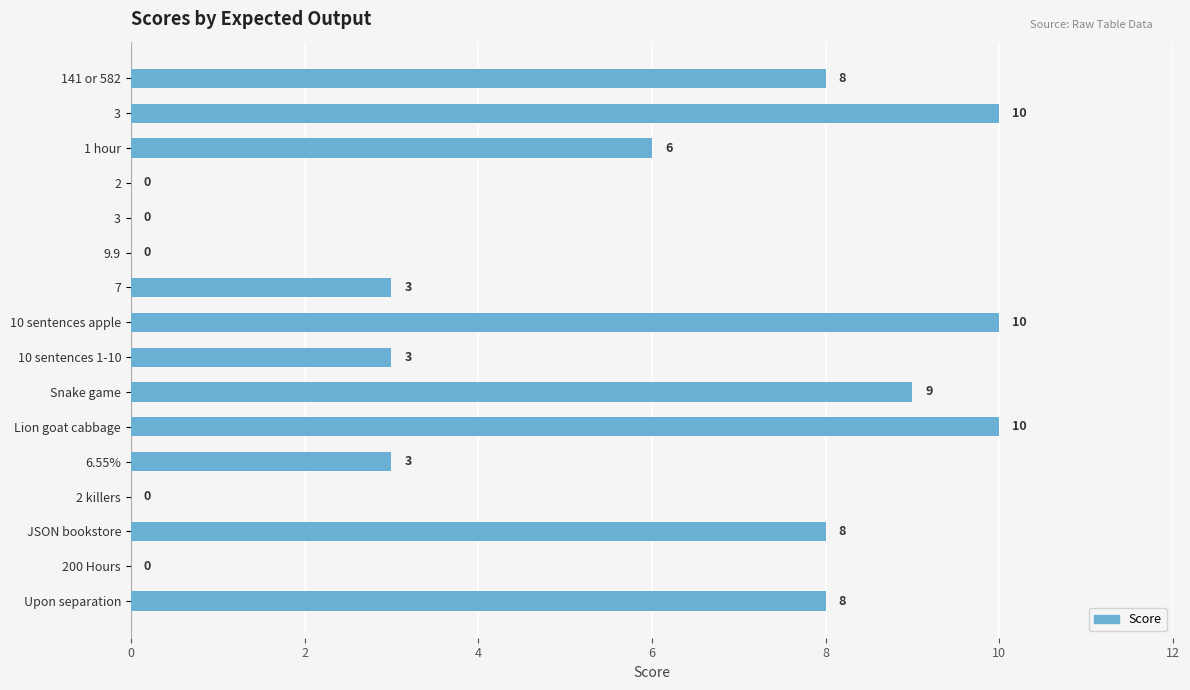

Are the bars grouped side by side (vs. stacked)?

No